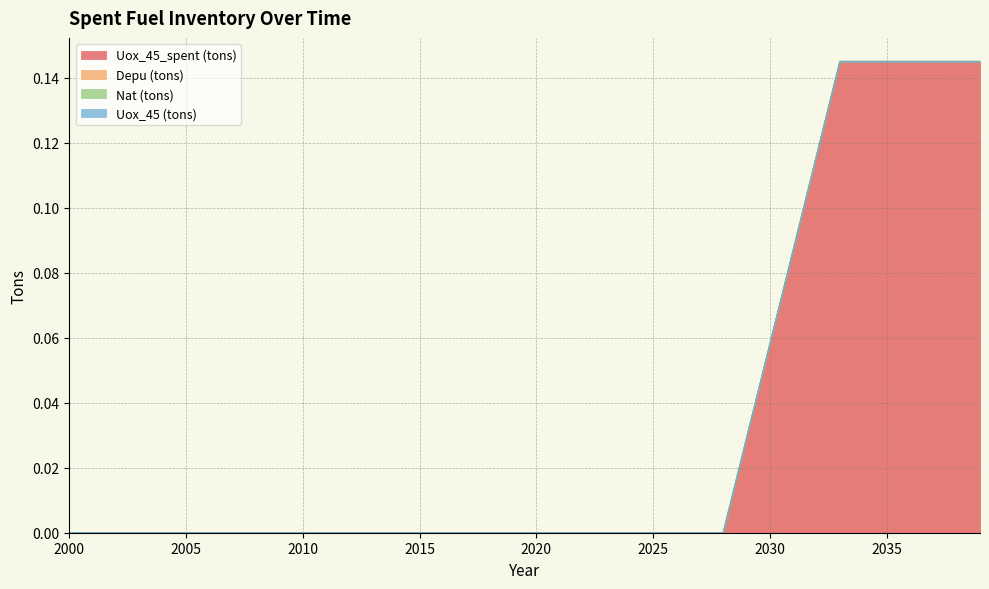

Between 2013 and 2023, which is larger?

2013